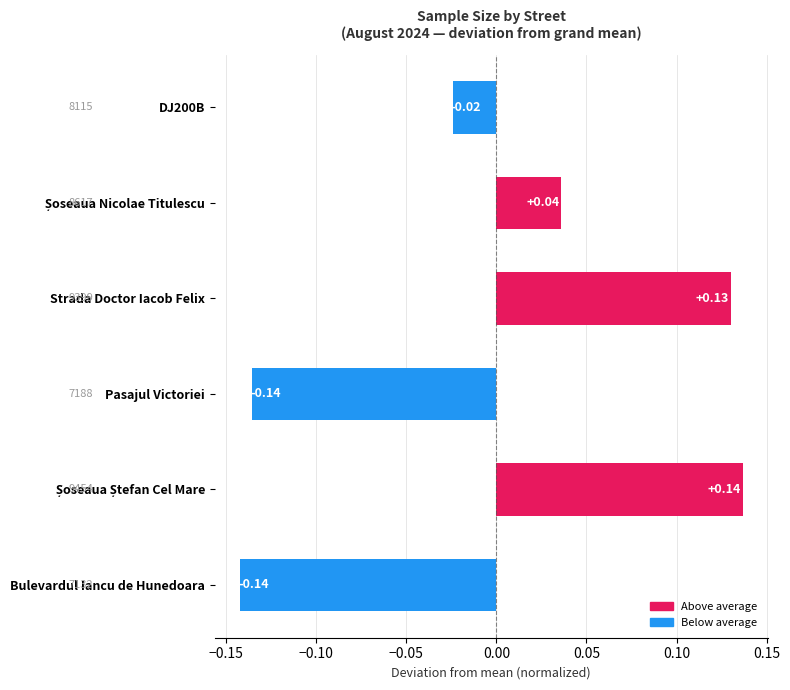

What is the difference between the second highest and second lowest values?

0.3